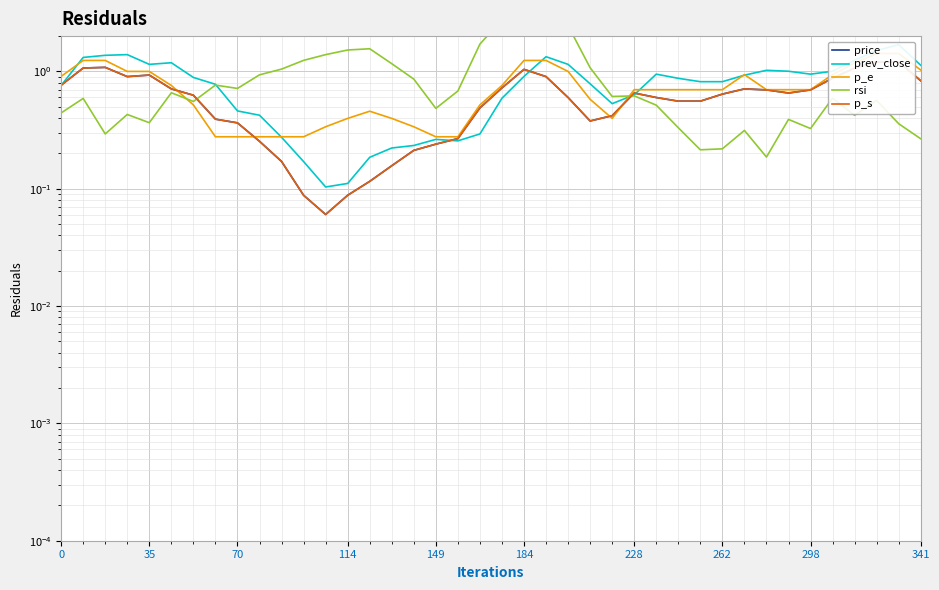

Which series has the largest total across all categories?

rsi